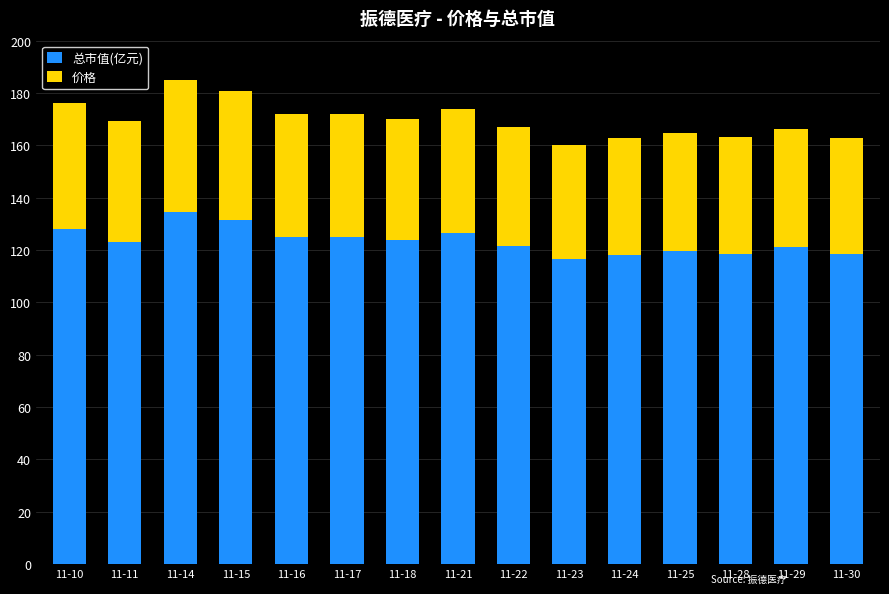

What is the sum of the 总市值(亿元) values at 11-10 and 11-29?

249.1